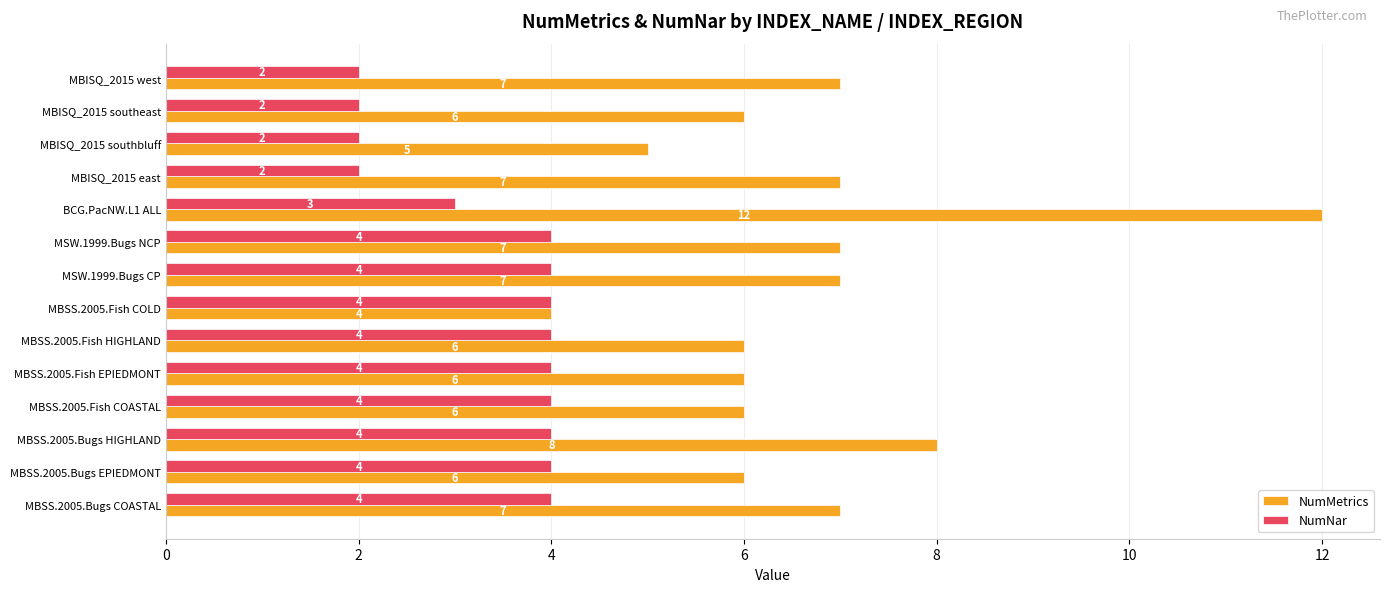

What is the maximum value for NumMetrics?

12